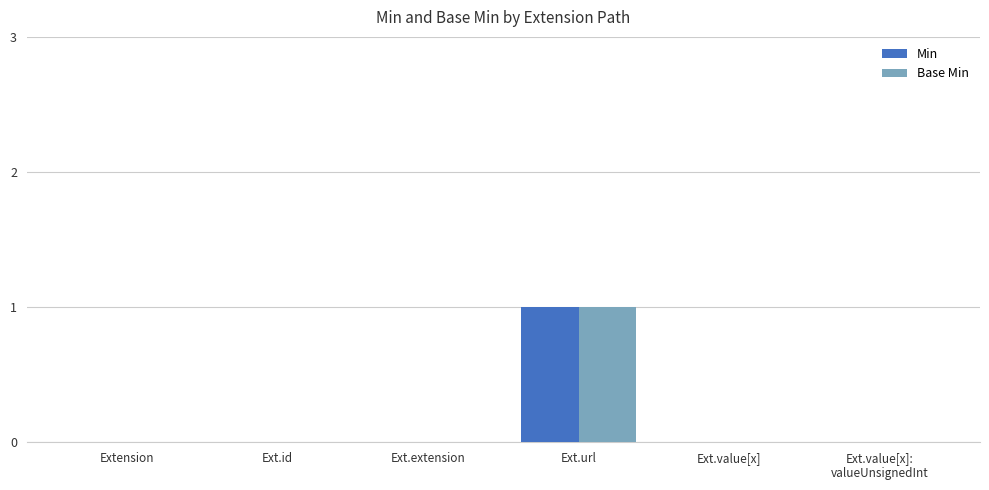

Is the value of Base Min at Ext.url greater than the value of Min at Ext.id?

Yes